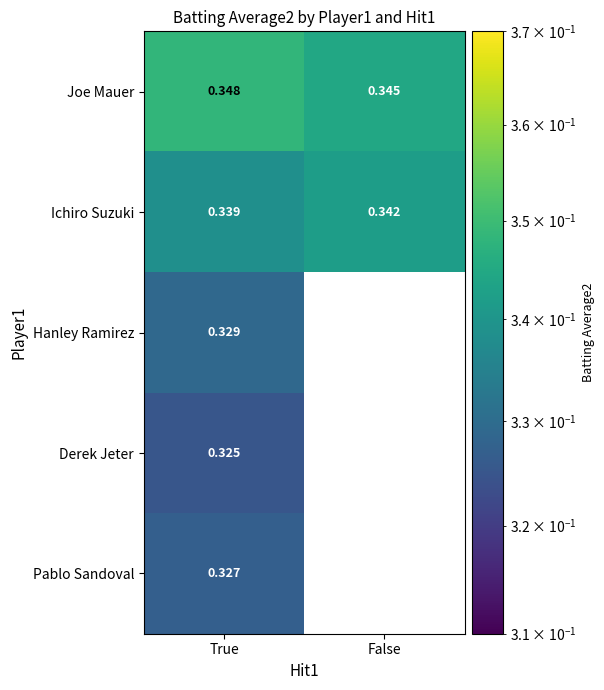

Where is Joe Mauer nearest to the value 0?

False